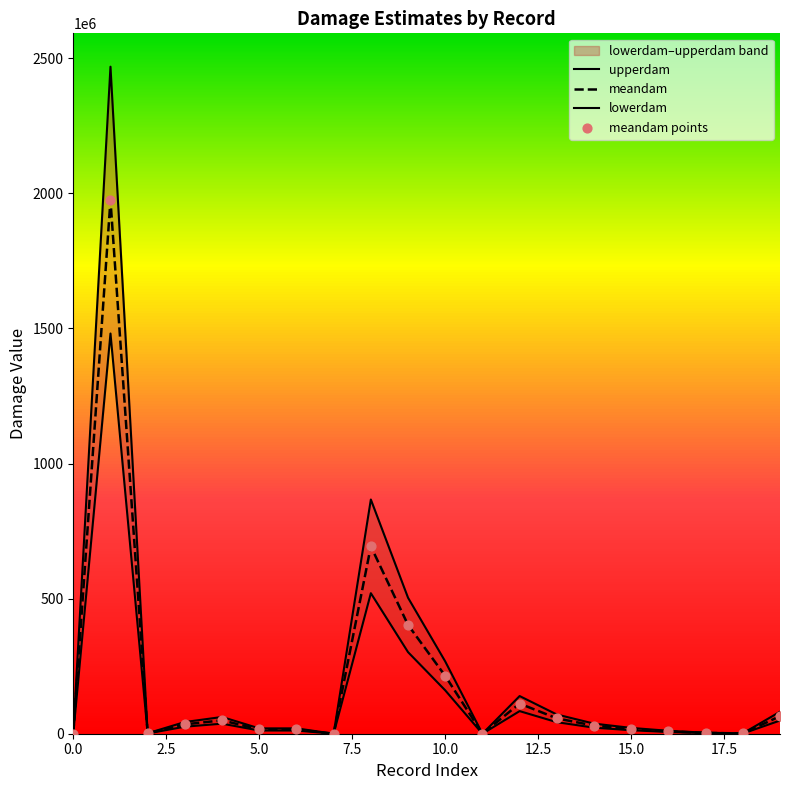

Which series reaches the maximum Y coordinate?

upperdam